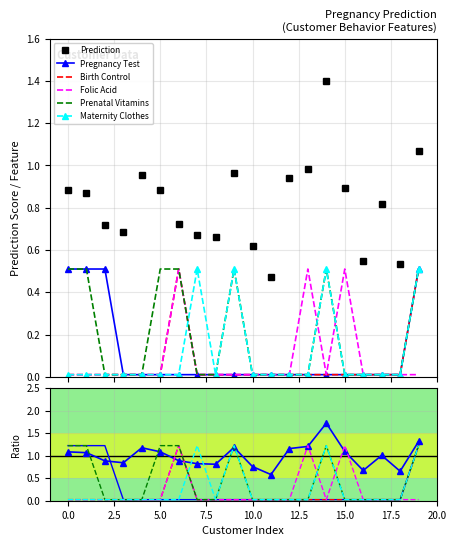

Is this an area chart (filled region under the line)?

No